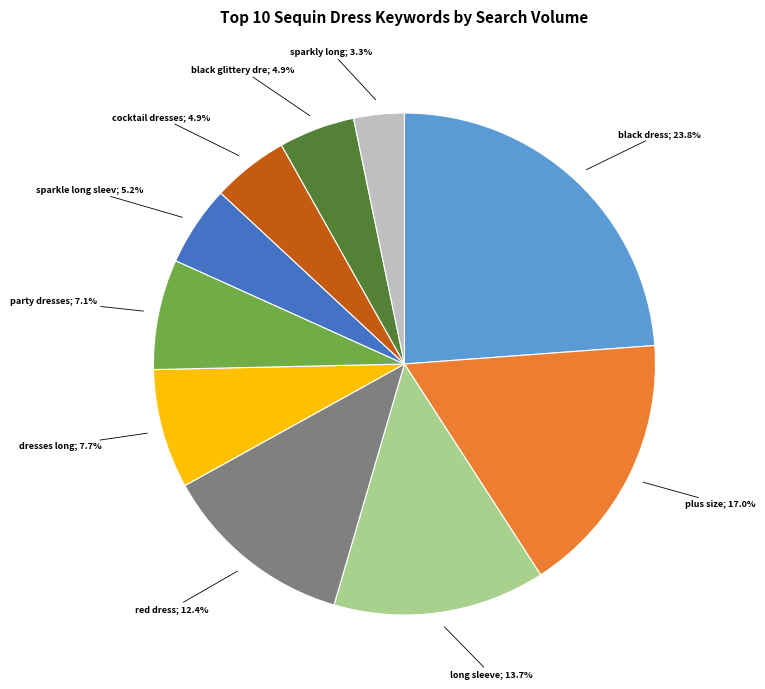

Is there any slice that represents more than half of the pie?

No